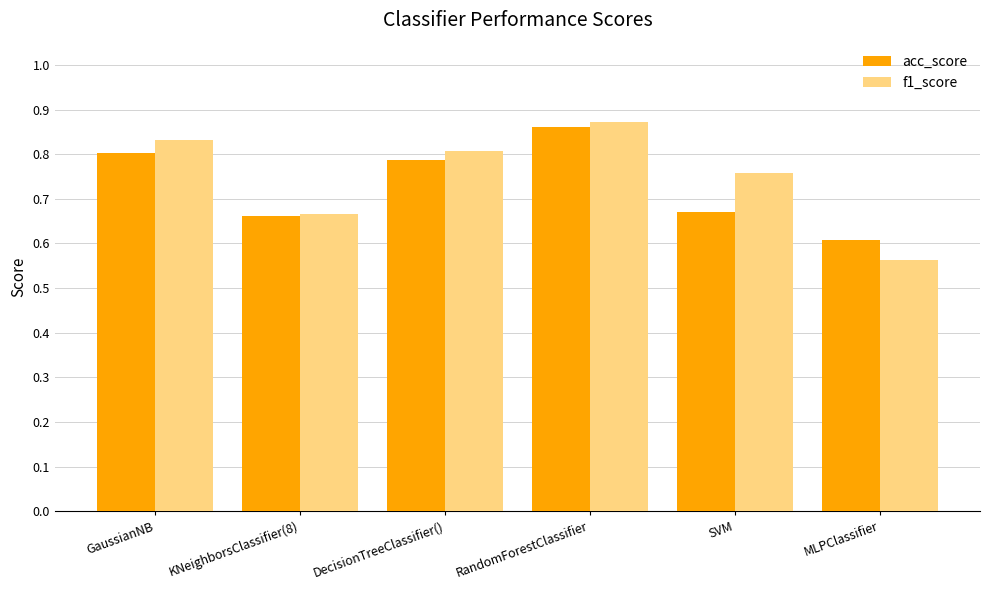

Rank the series by their maximum value, from highest to lowest.

f1_score, acc_score